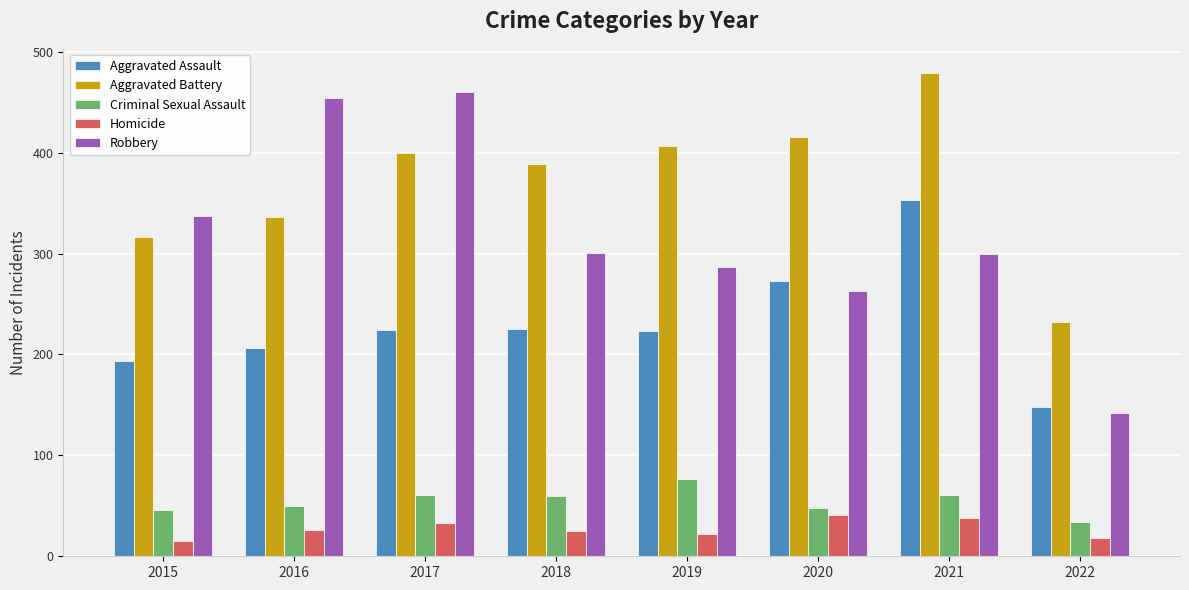

What is the difference between the Aggravated Battery values at 2015 and 2021?

163